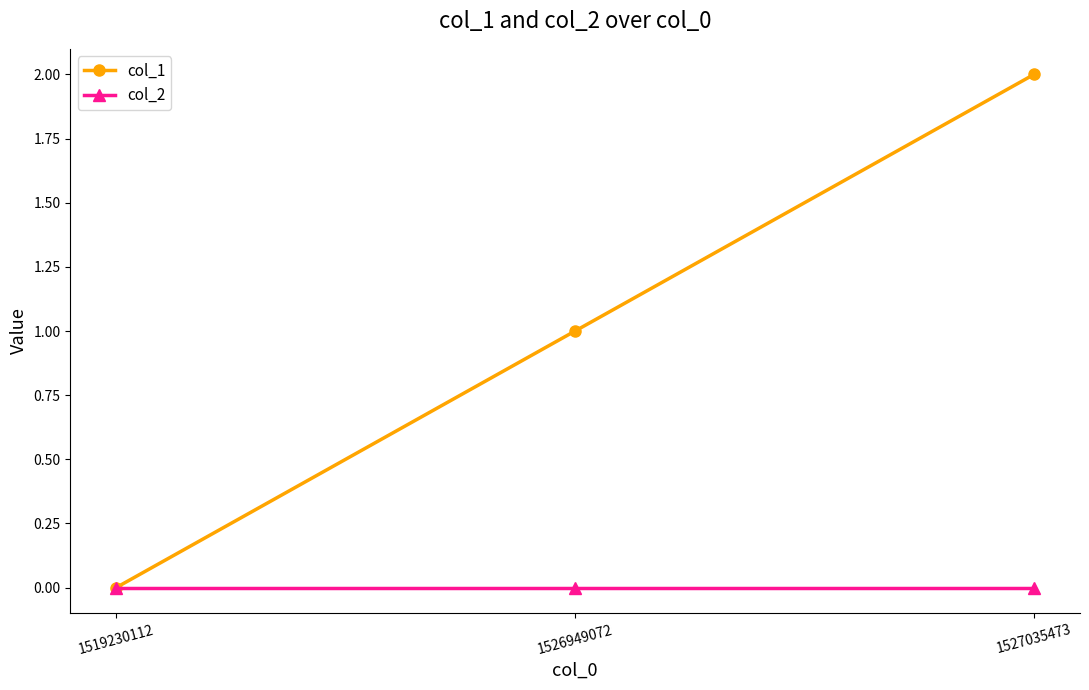

Reading right to left, list all the values displayed in this chart.

col_1: 2	1	0
col_2: 0	0	0